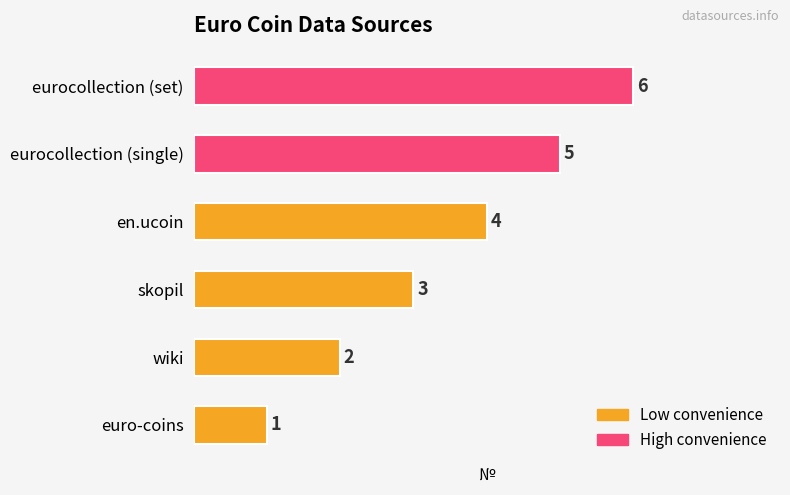

How many data points are less than 4?

3